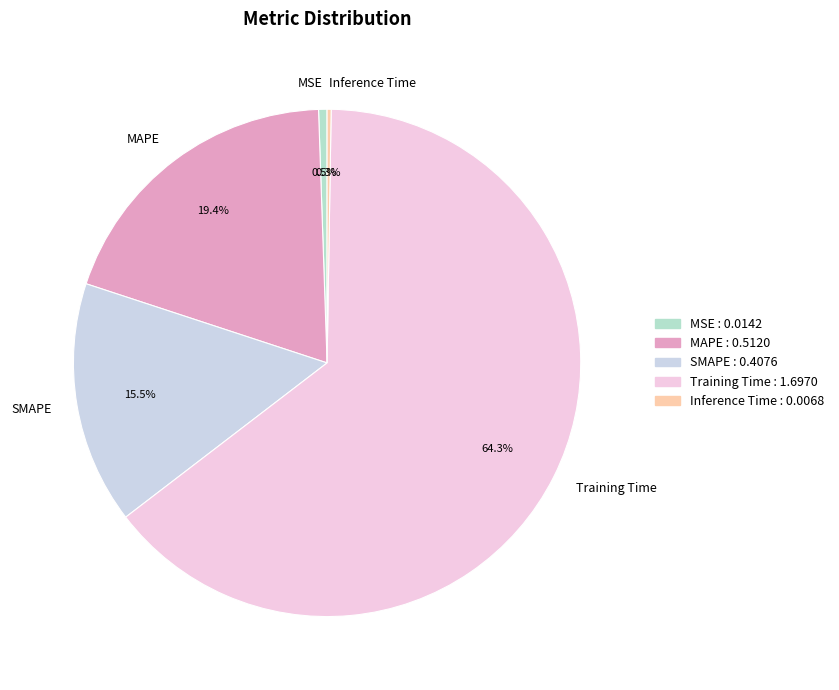

What percentage is NOT represented by MSE?

99.5%